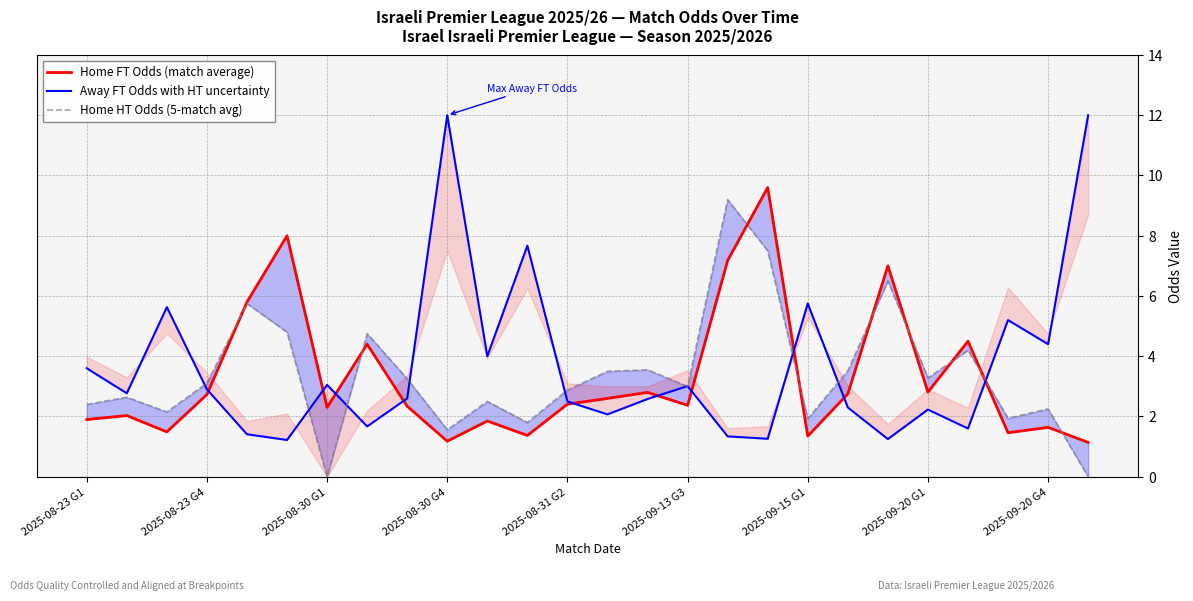

How many values in the Home HT Odds (5-match avg) series are below 3?

12